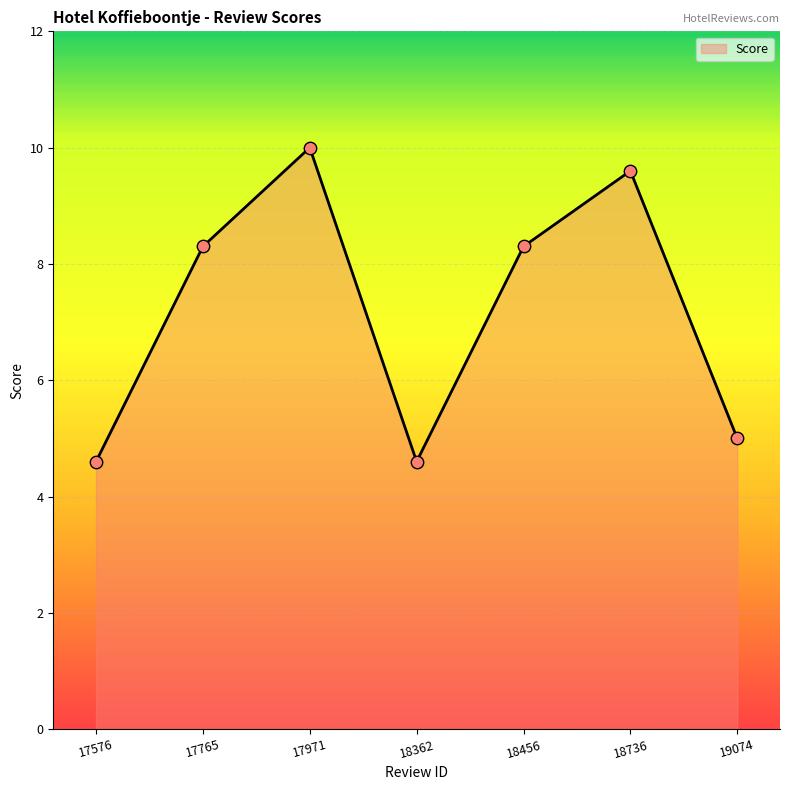

Which has a higher value, 17765 or 18362?

17765